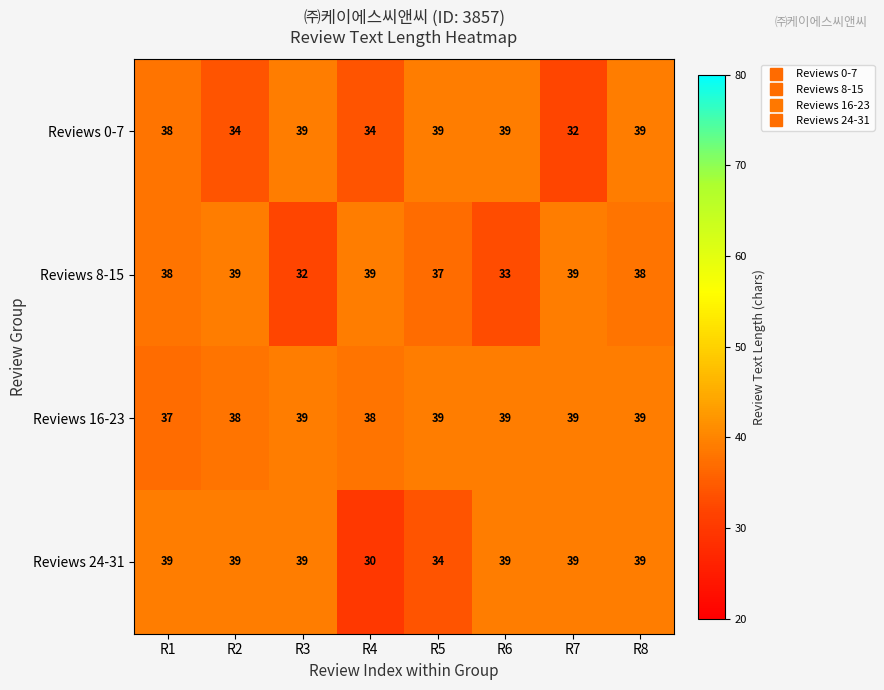

Rank the series at R4 from highest to lowest value.

Reviews 8-15, Reviews 16-23, Reviews 0-7, Reviews 24-31